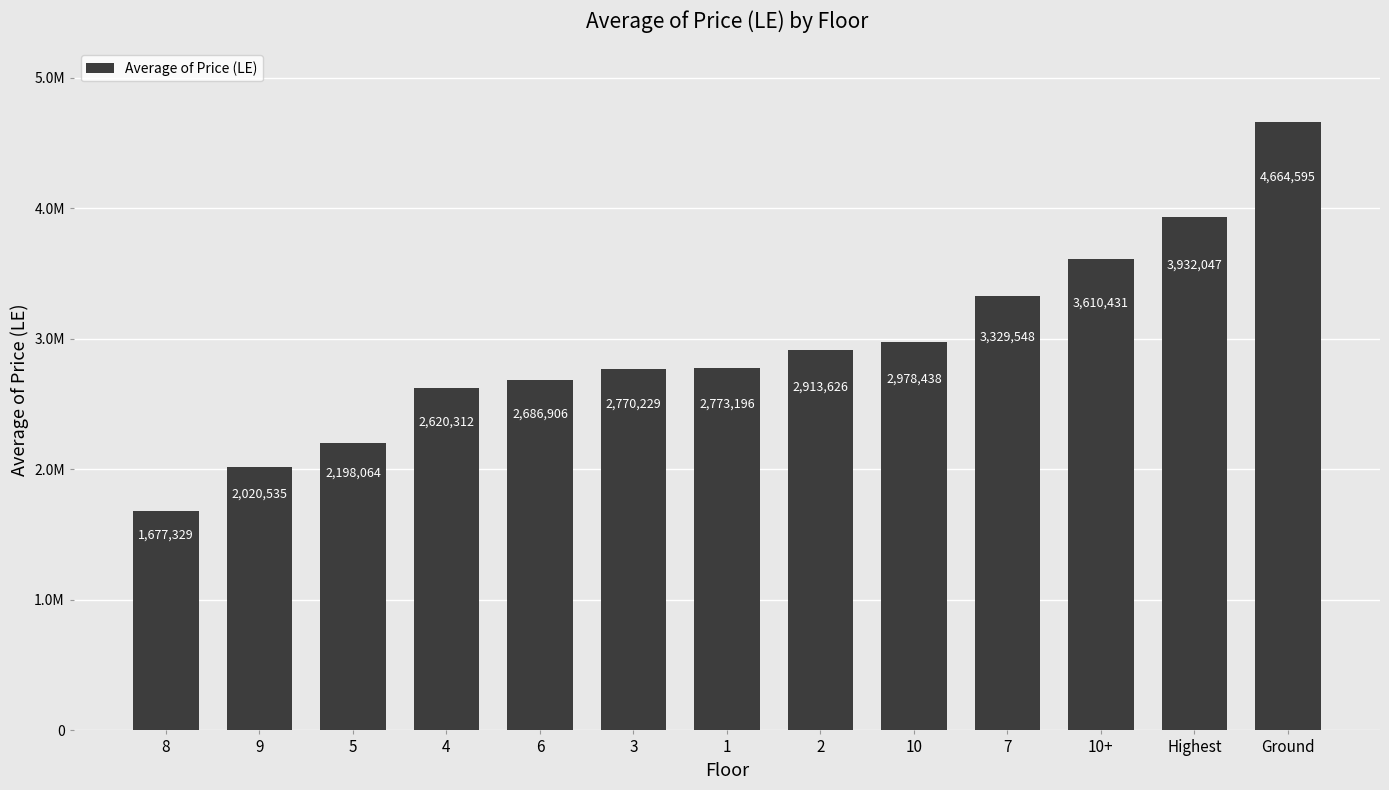

Reading left to right, transcribe all the data shown in this chart.

1677329.4	2020535.3	2198063.6	2620312.1	2686905.6	2770229.4	2773196.4	2913625.7	2978438.0	3329547.6	3610431.0	3932047.4	4664594.8